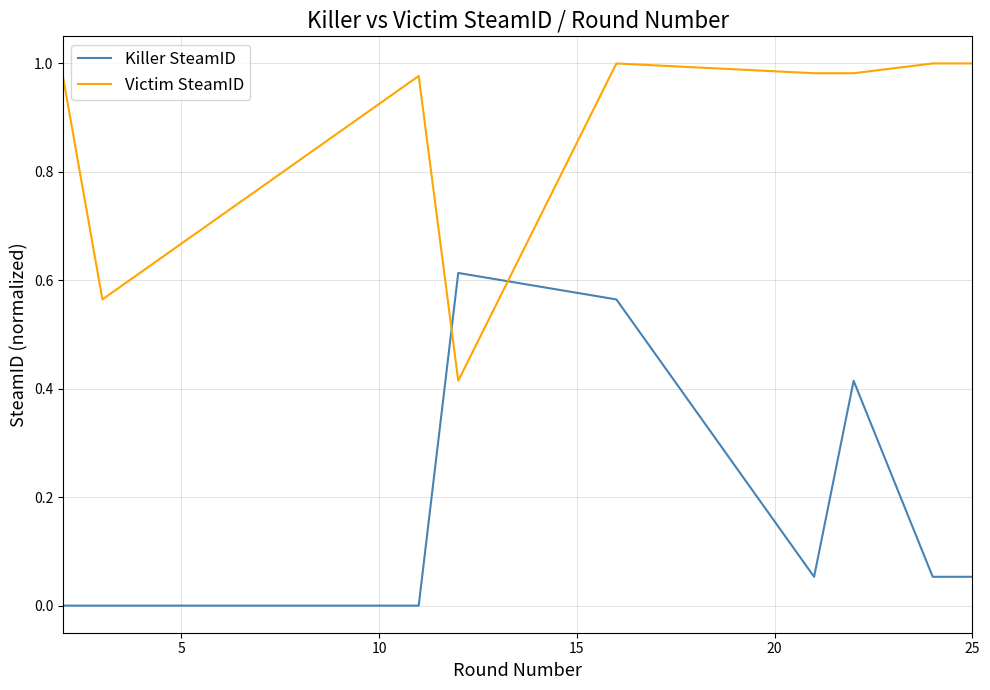

How many intersections are there between Victim SteamID and Killer SteamID?

2